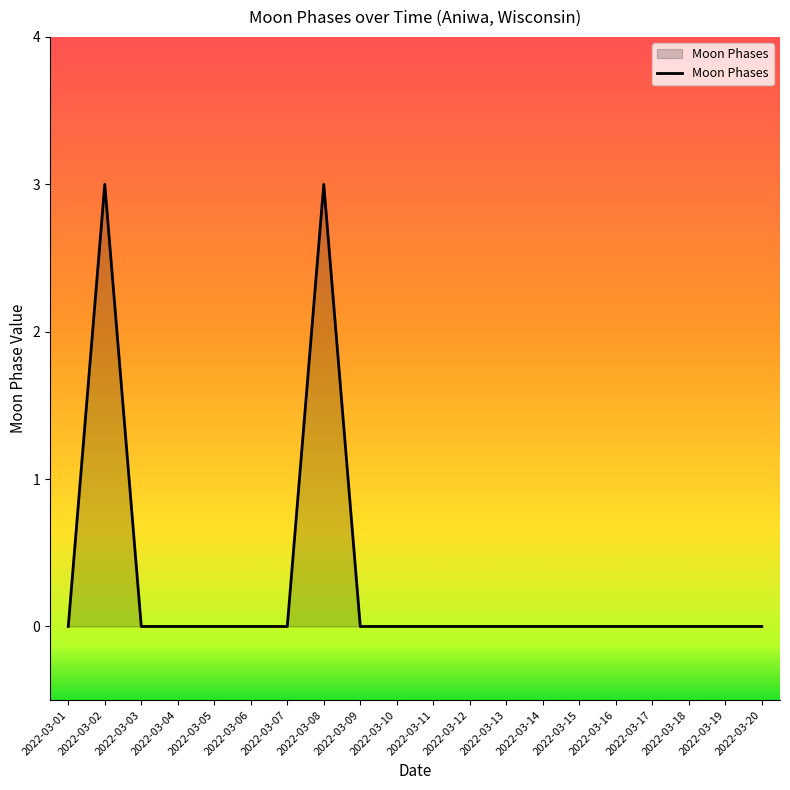

How many lines are shown in the chart?

1